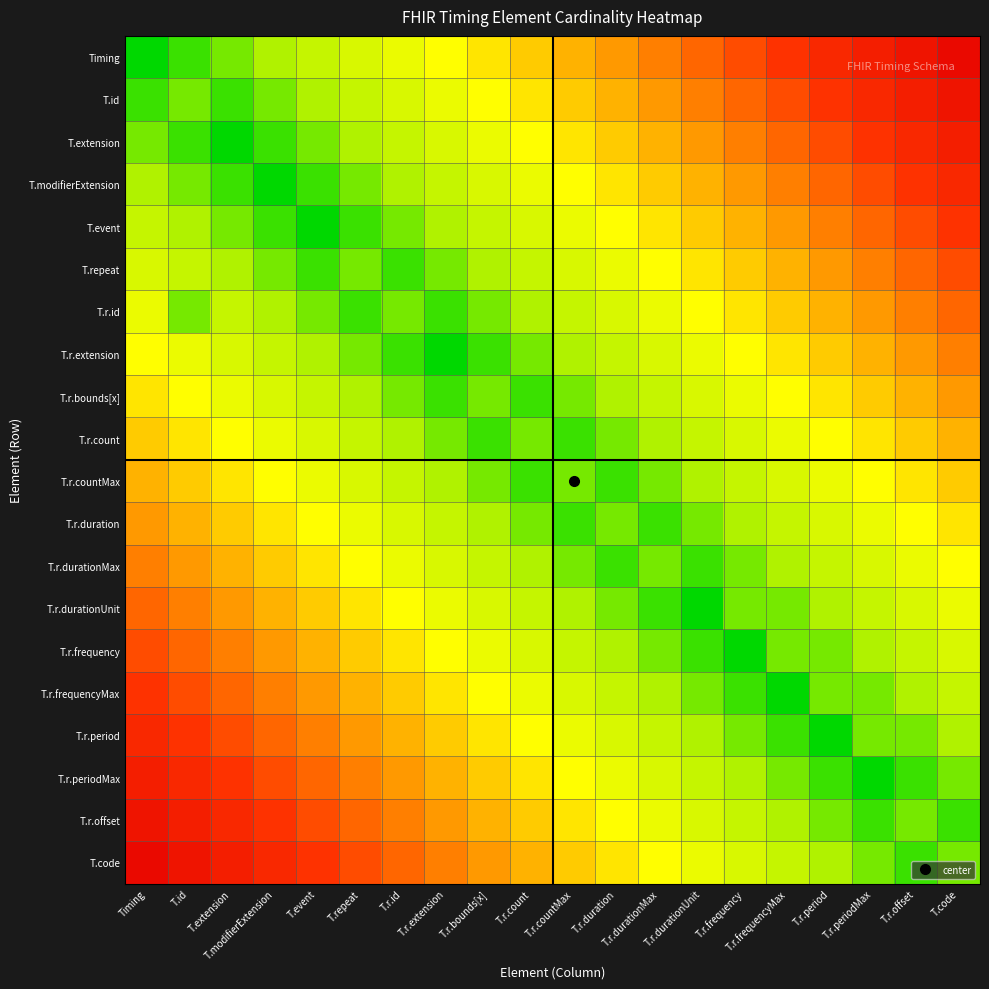

What is the total value across all series at T.repeat?

6.1